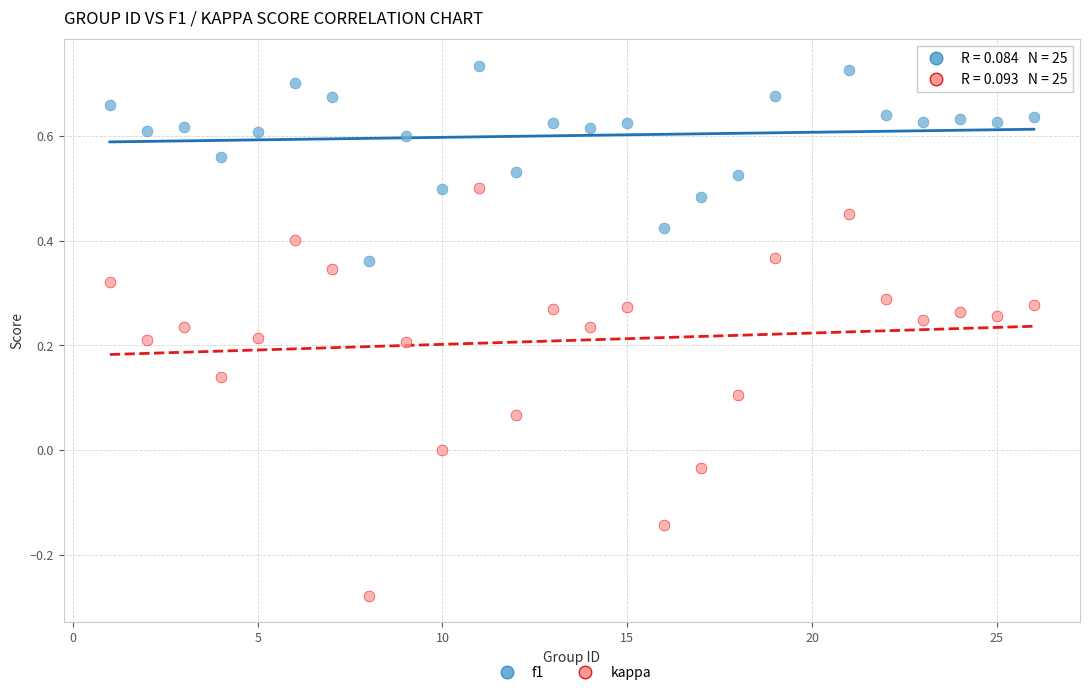

Across all data points, what is the range of Y values (max minus min)?

1.0